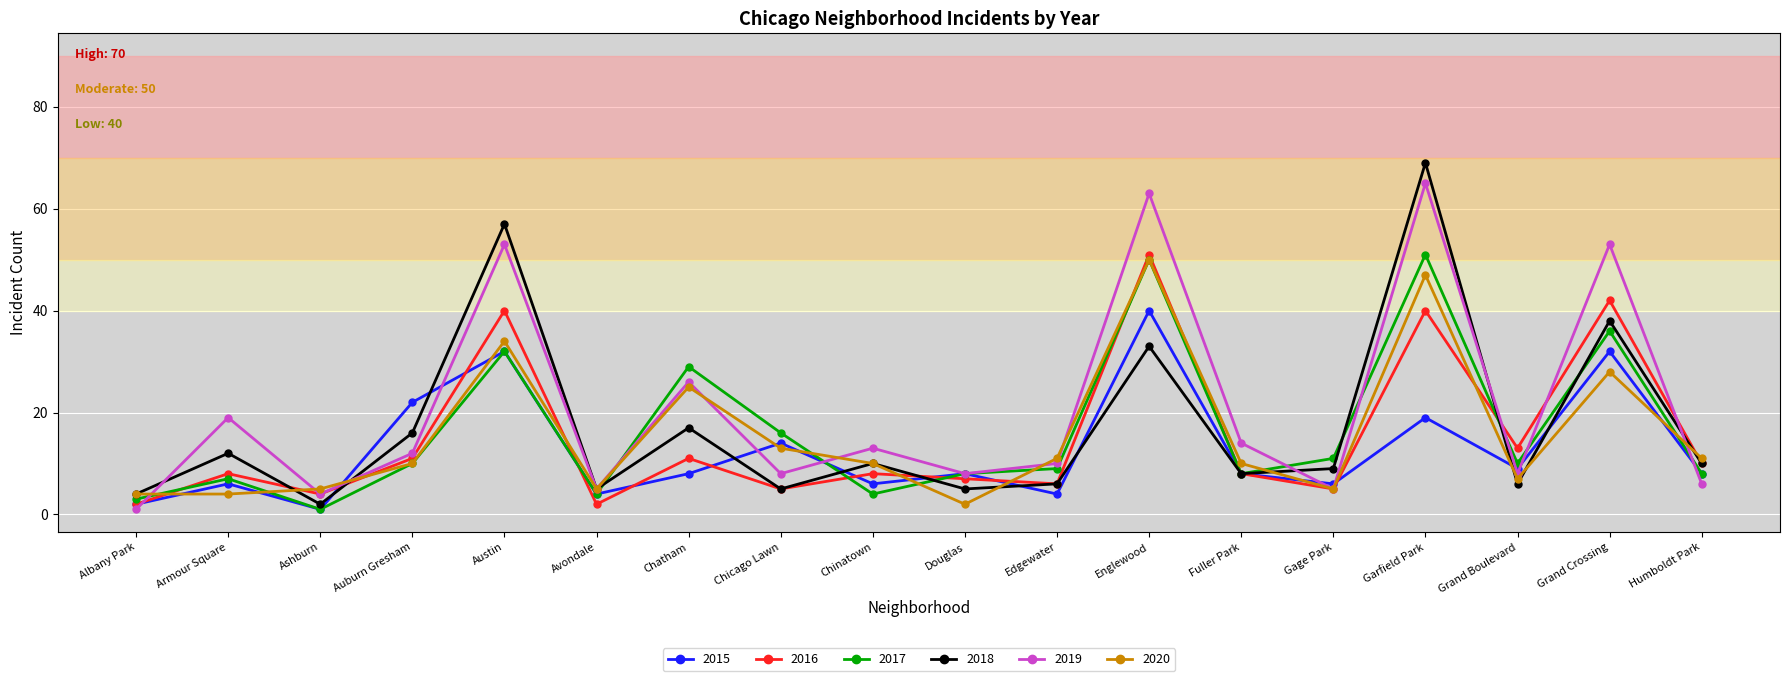

Where do 2017 and 2019 first cross each other?

Albany Park and Armour Square